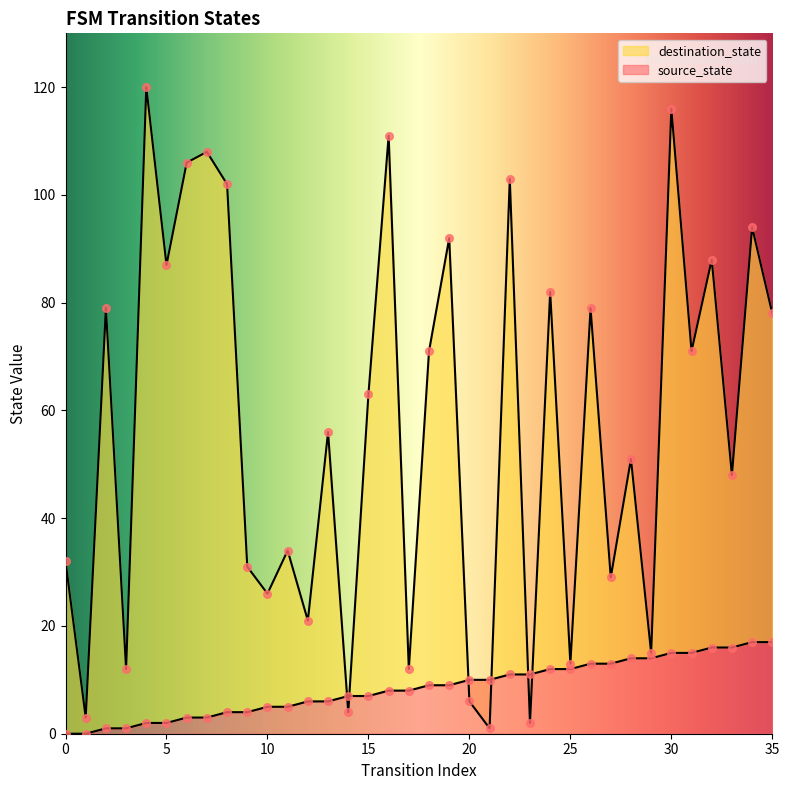

Is the value of source_state at 26 greater than the value of destination_state at 16?

No